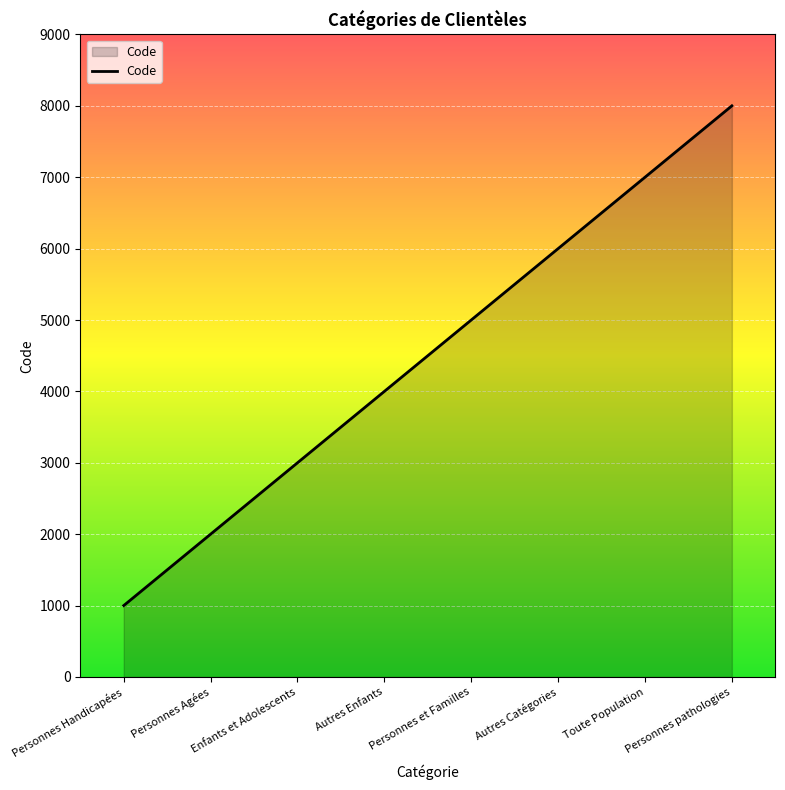

How many series are shown in this chart?

1